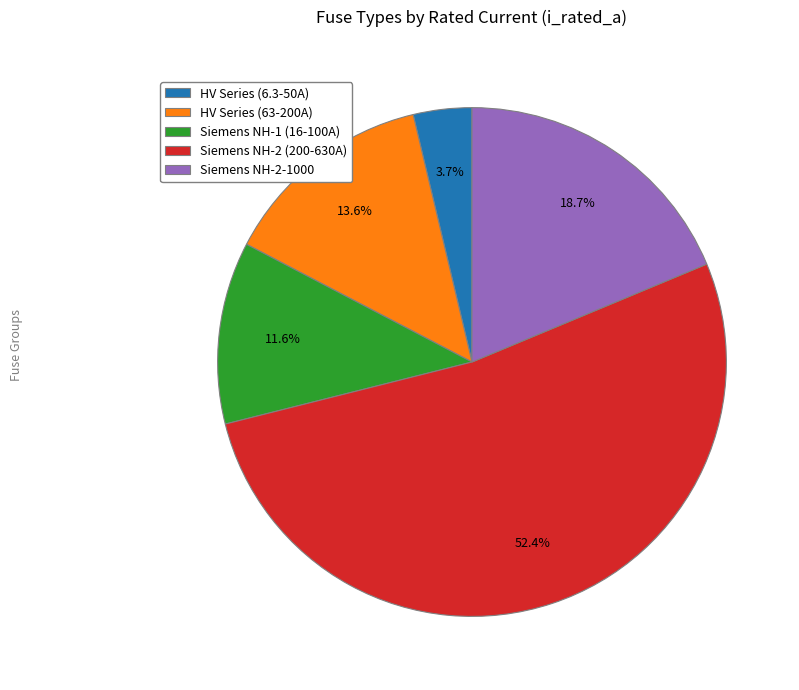

What is the ratio of the value at Siemens NH-2-1000 to the value at HV Series (63-200A)?

1.4